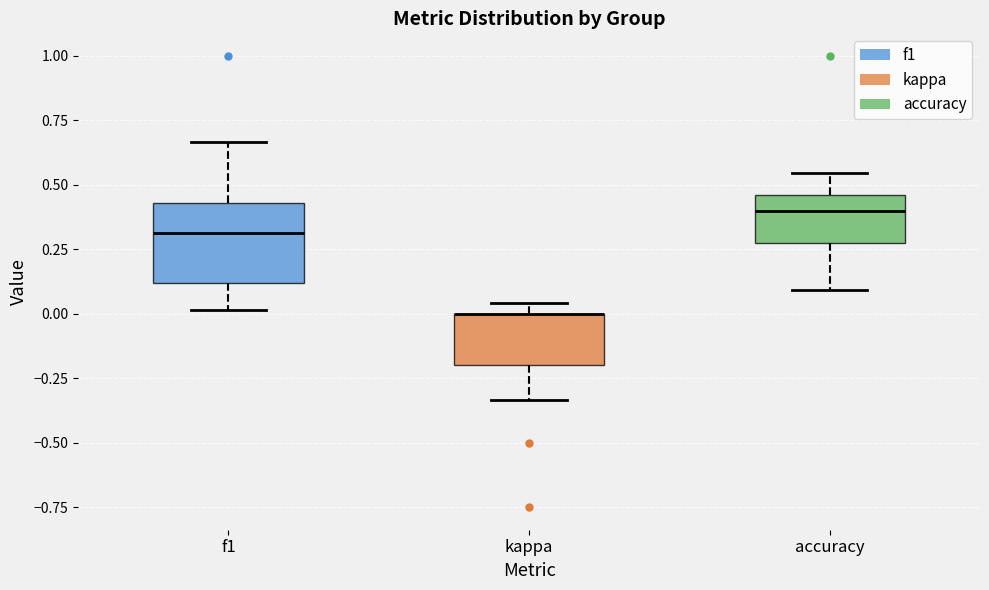

Comparing the boxes themselves (not the whiskers), which one is the tallest?

f1